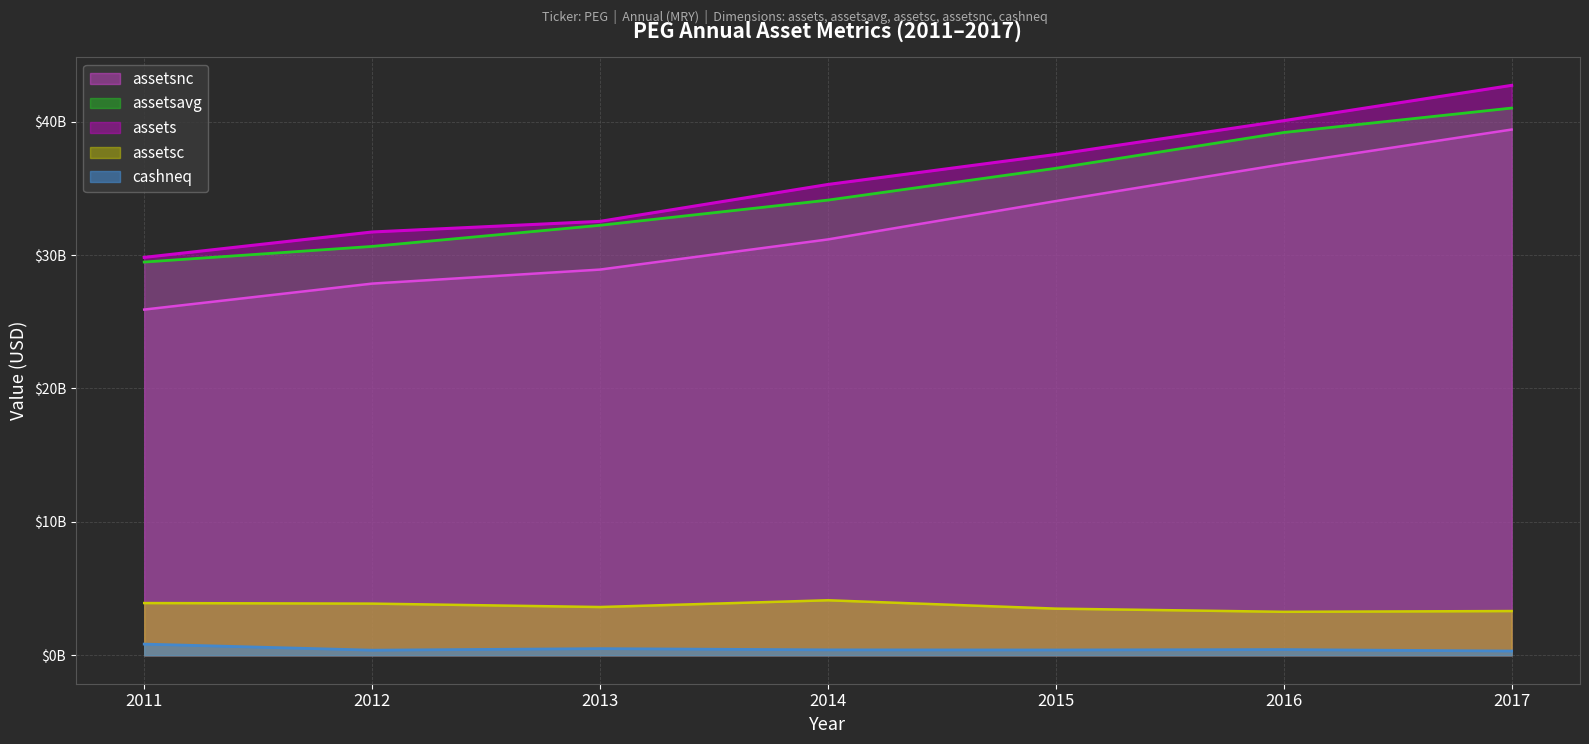

The assets series shows 29821000000 at 2011. True or false?

True